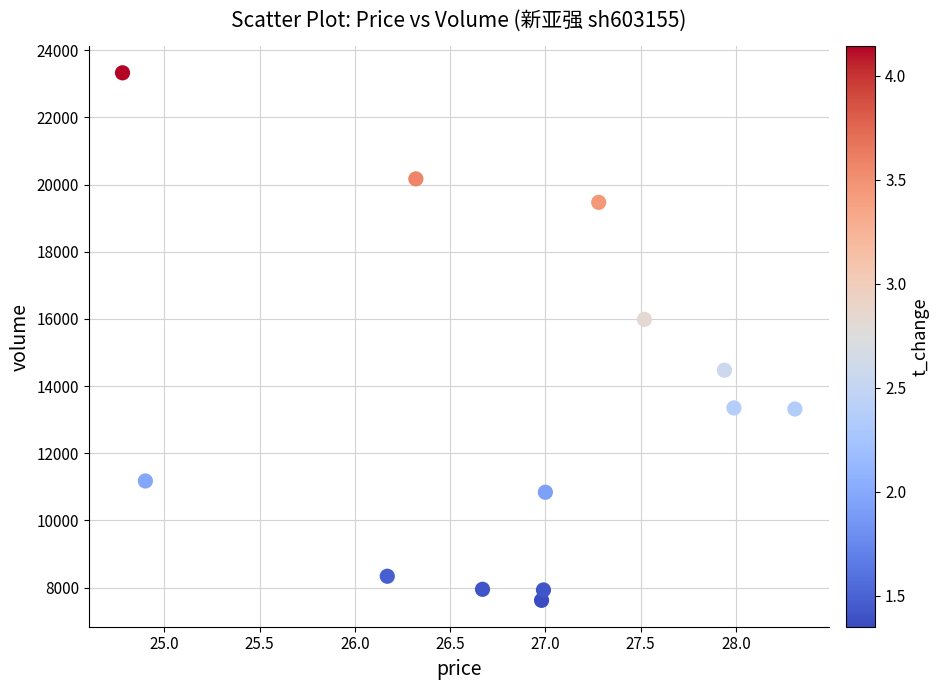

What Y value in the scatter plot is closest to 15472?

15984